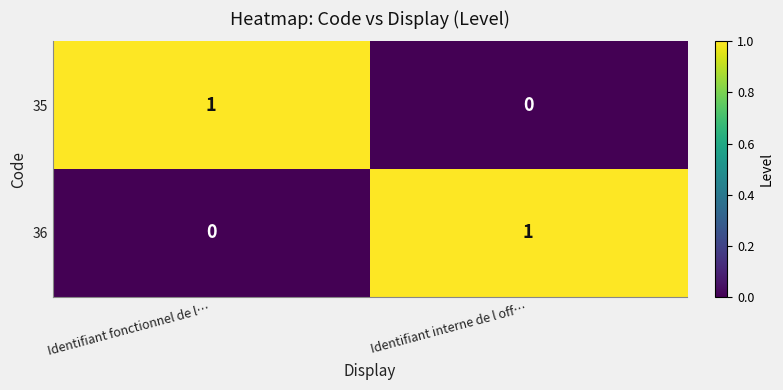

Is it true that 36 equals 1 at Identifiant interne de l off…?

True